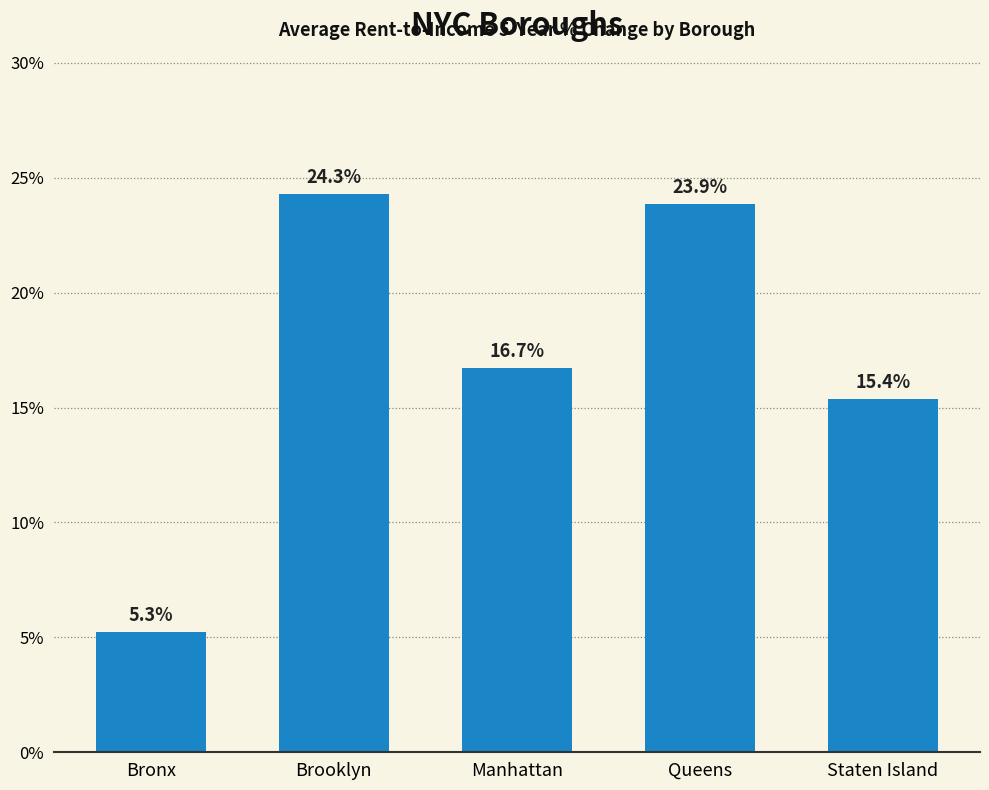

What is the difference between the second highest and minimum values?

18.6